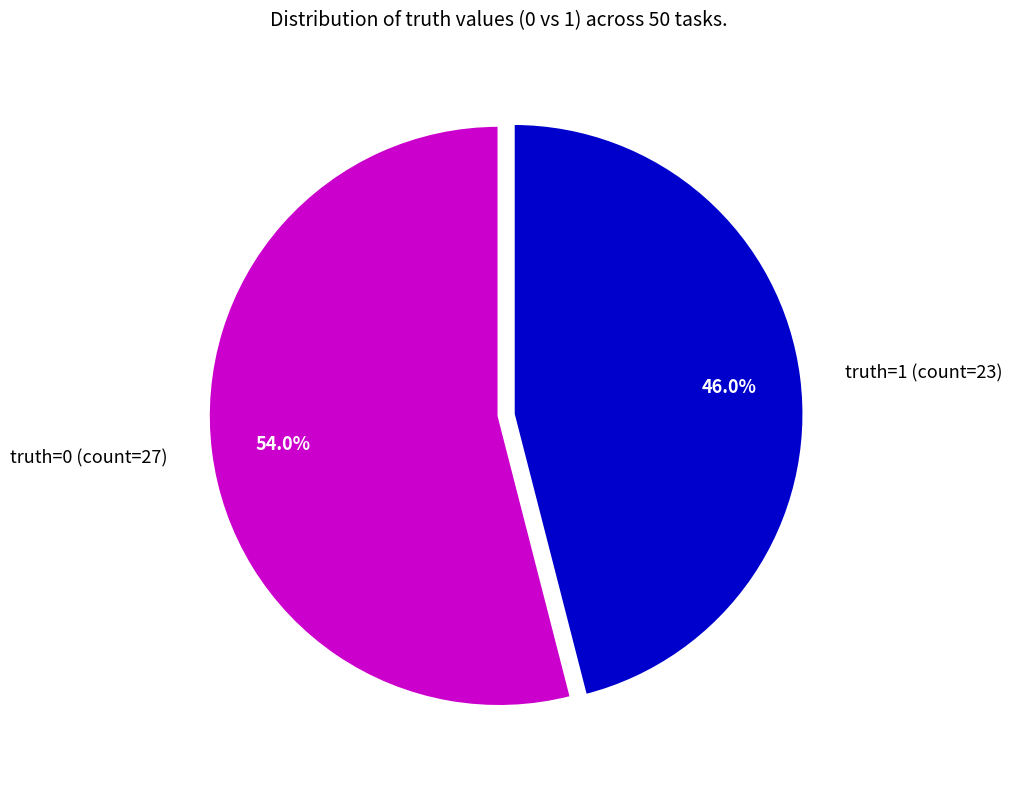

What is the smallest slice in the pie chart?

truth=1